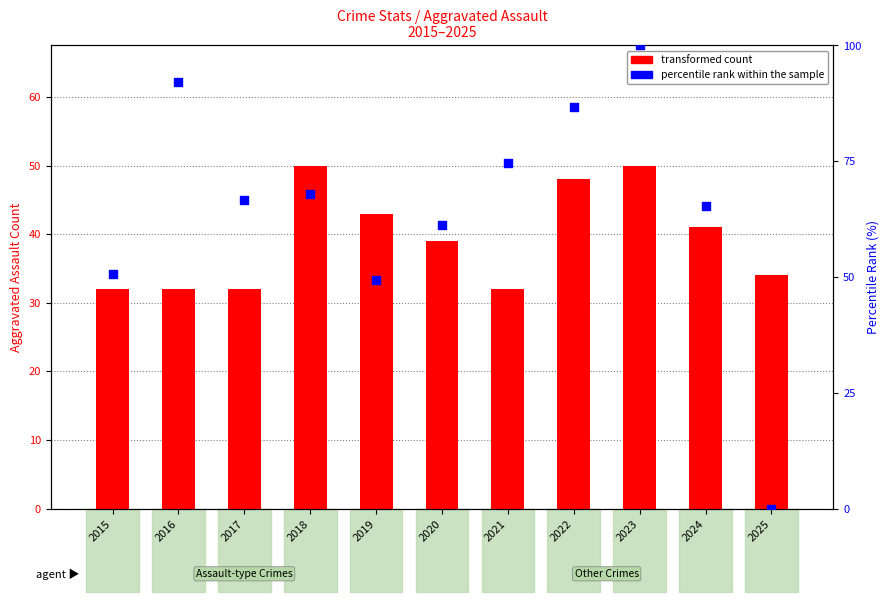

Which series contains the lowest Y value?

percentile rank within the sample